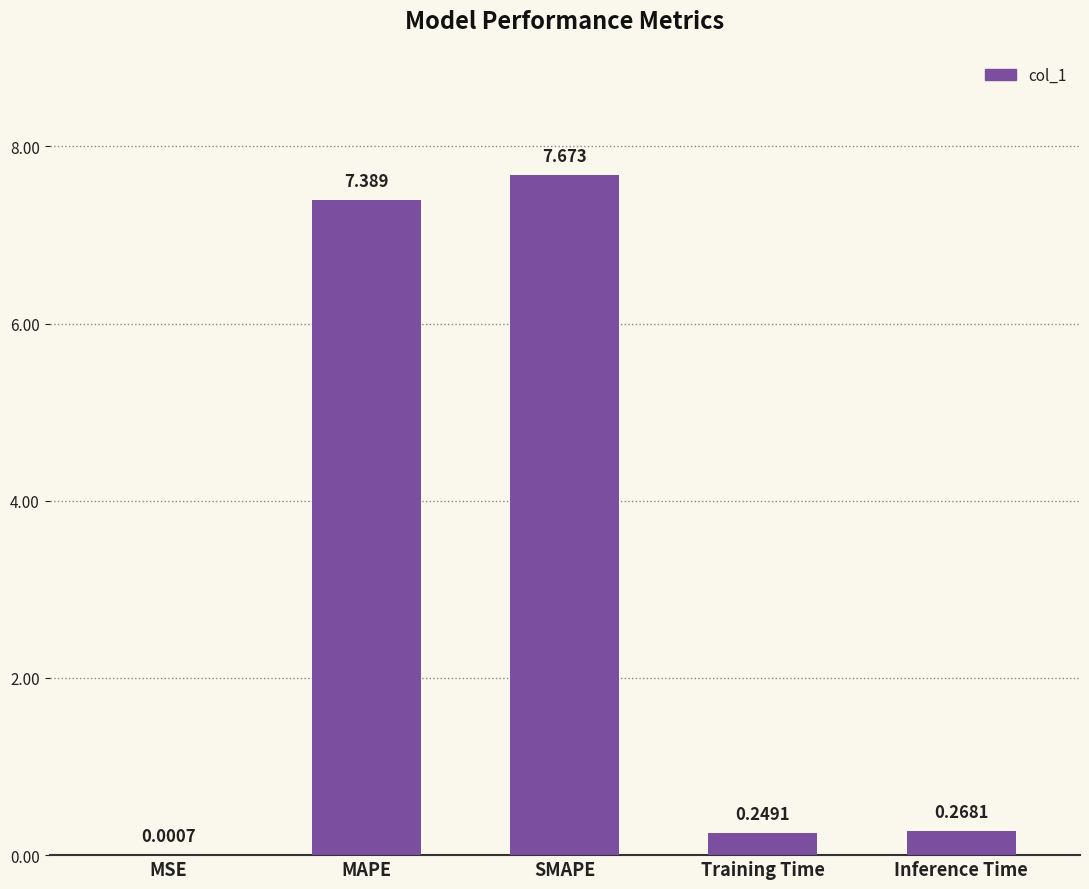

At which category does the chart reach its peak across all series?

SMAPE